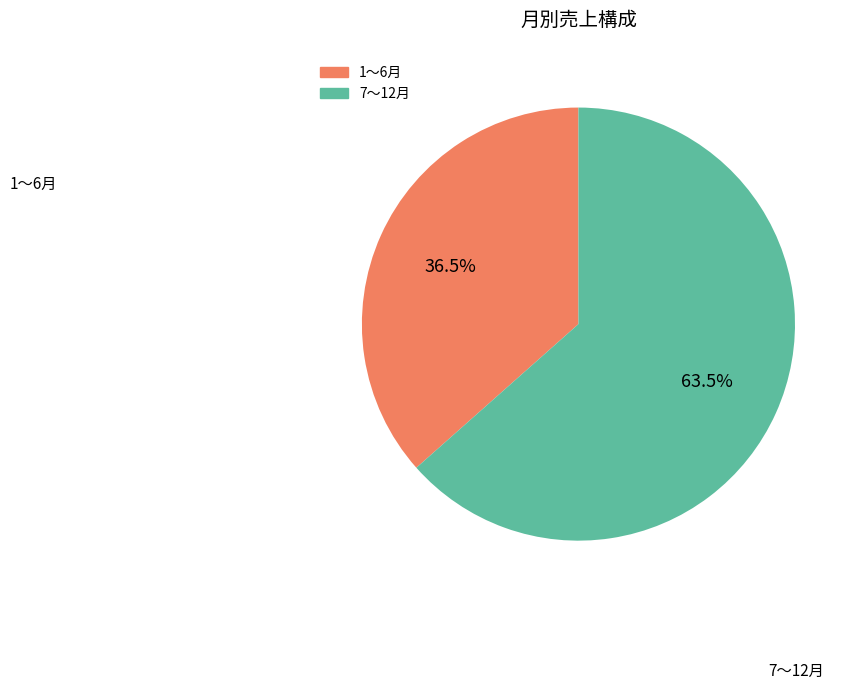

Is there any slice that represents more than half of the pie?

Yes